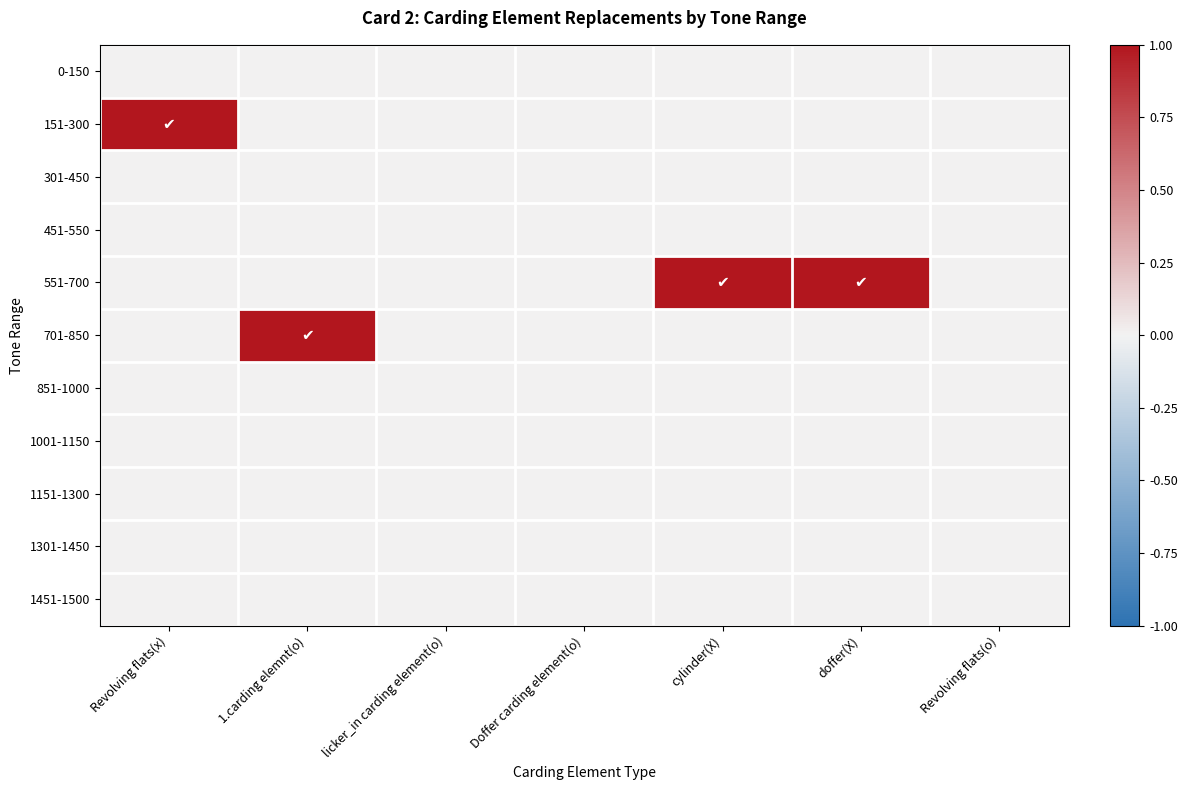

Between 1.carding elemnt(o) and licker_in carding element(o), which series saw the biggest shift?

701-850